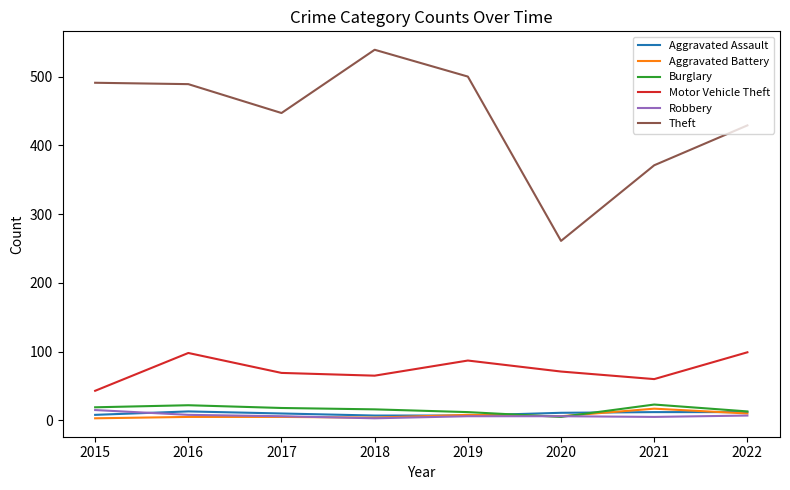

The Motor Vehicle Theft series shows 117 at 2017. True or false?

False